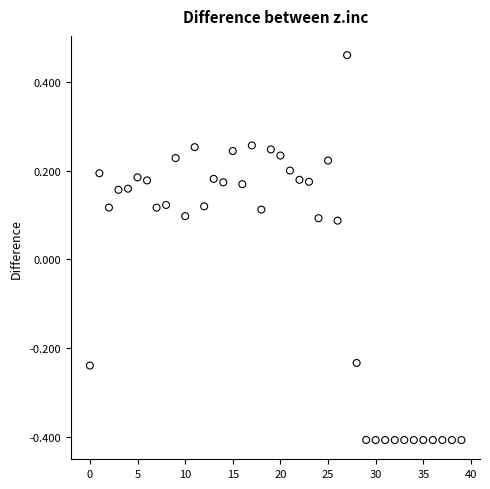

What is the range of Y values (max minus min)?

0.9